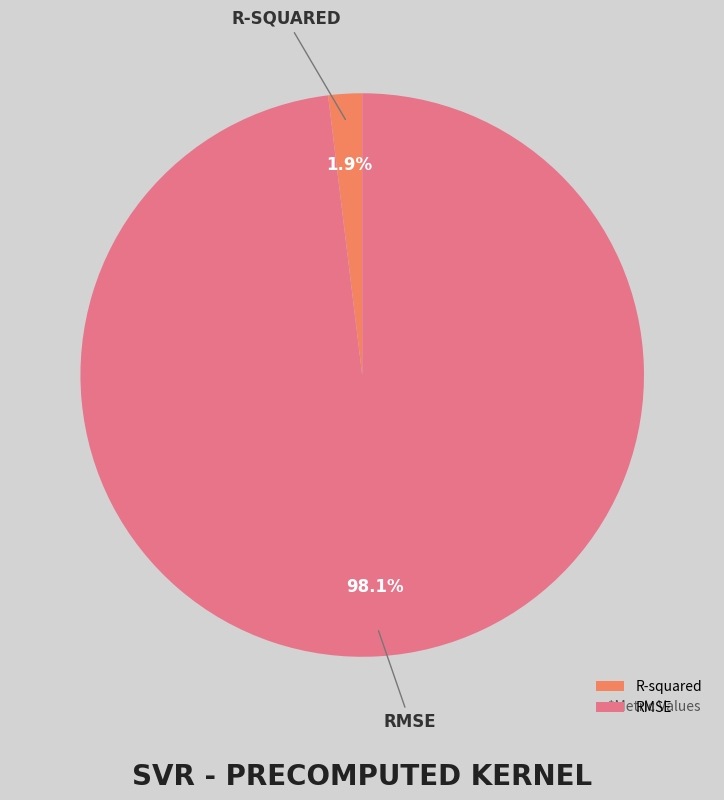

Rank the categories by value from lowest to highest.

R-squared, RMSE